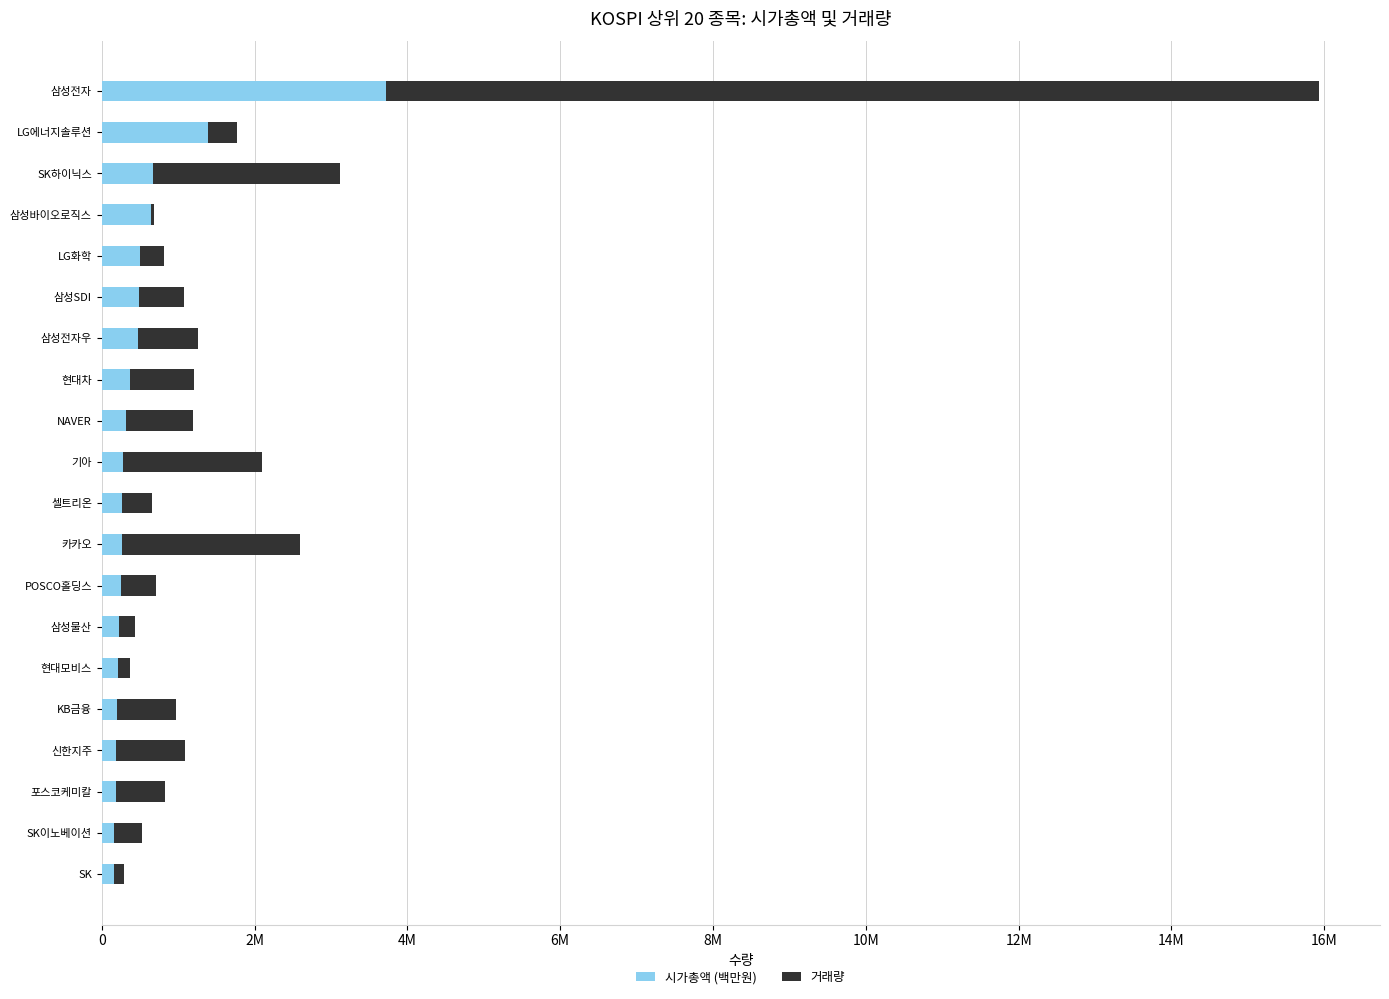

What are all the series names shown in the legend?

시가총액 (백만원), 거래량